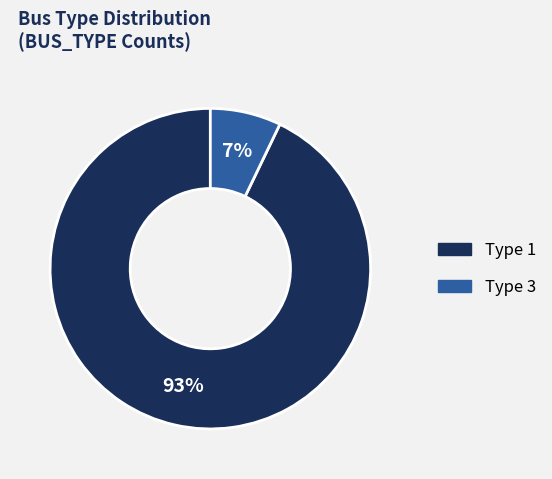

True or false: Type 1 accounts for 32% of the total.

False